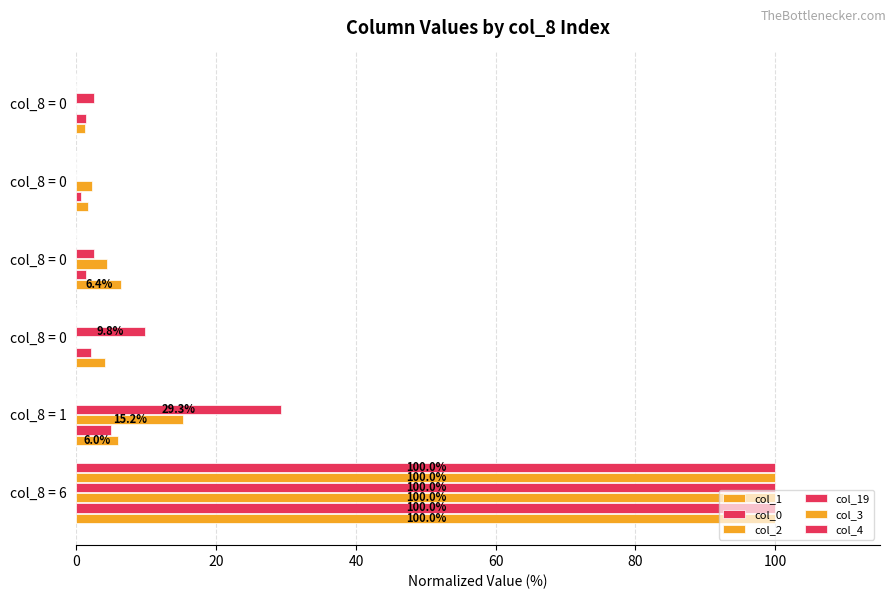

Count the number of data series in this chart.

6